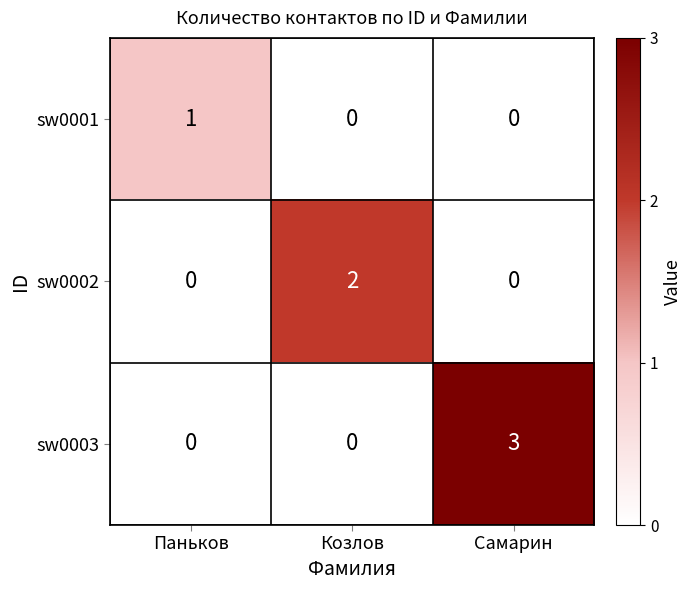

Reading left to right, list all the values displayed in this chart.

sw0001: 1	0	0
sw0002: 0	2	0
sw0003: 0	0	3